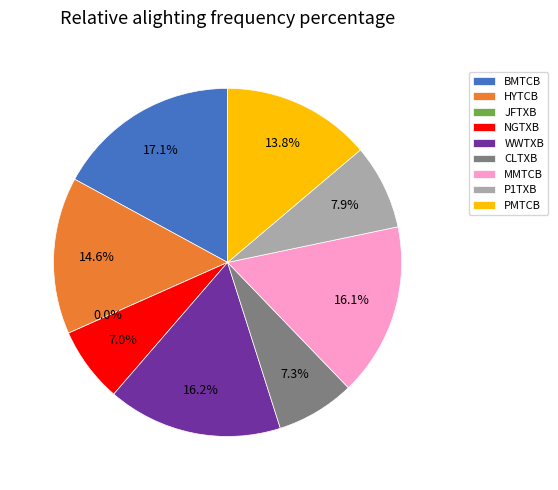

Is it true that NGTXB is 7% of the pie?

True